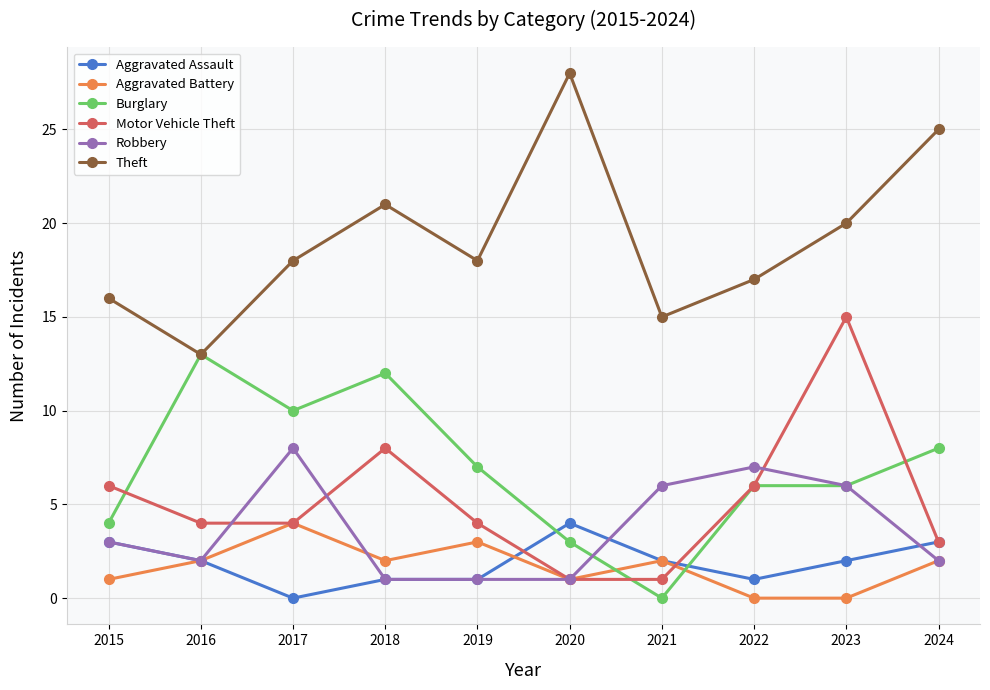

Is the value of Motor Vehicle Theft at 2016 greater than the value of Aggravated Assault at 2017?

Yes